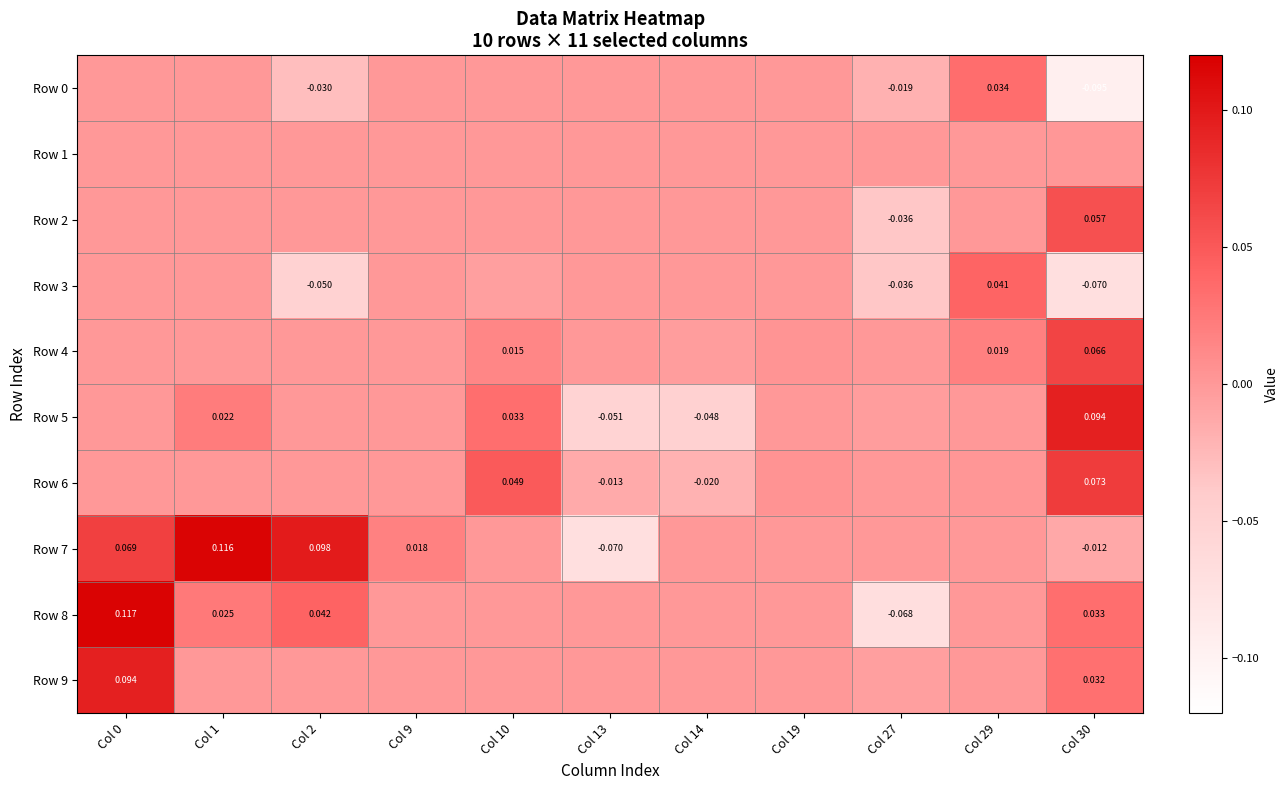

Which category has the lowest value in the Row 1 series?

Col 0